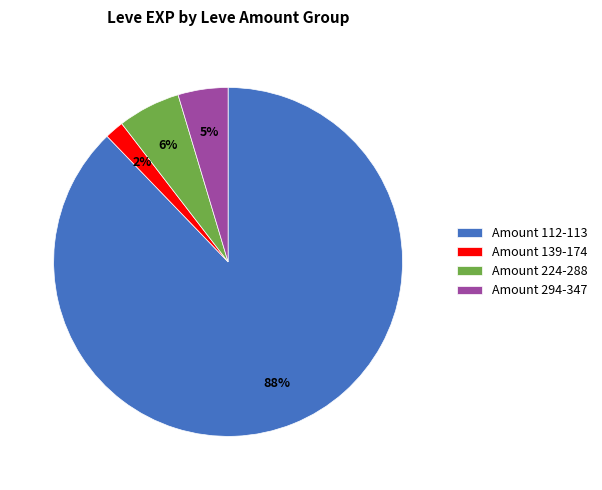

Count the number of slices in the pie.

4